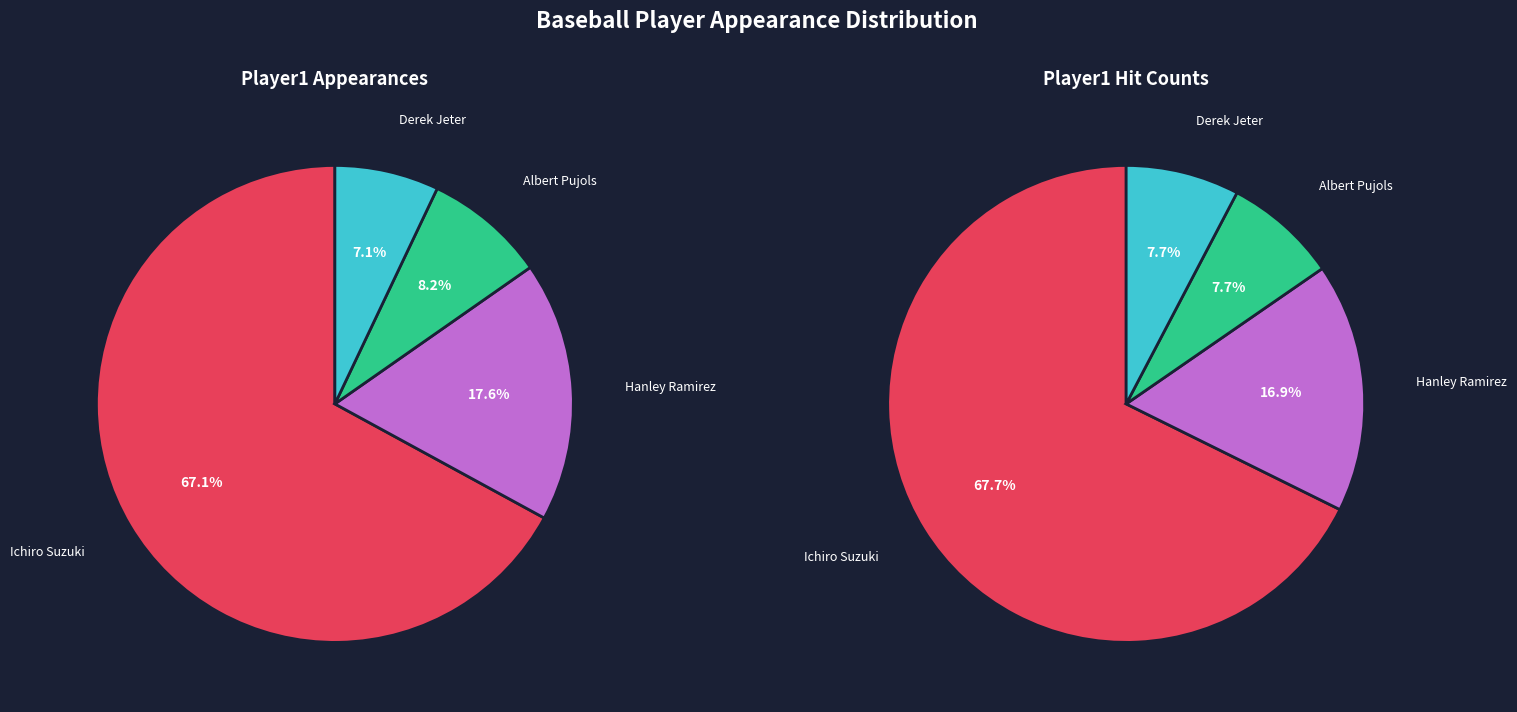

To the nearest percent, what portion does Derek Jeter represent?

7%